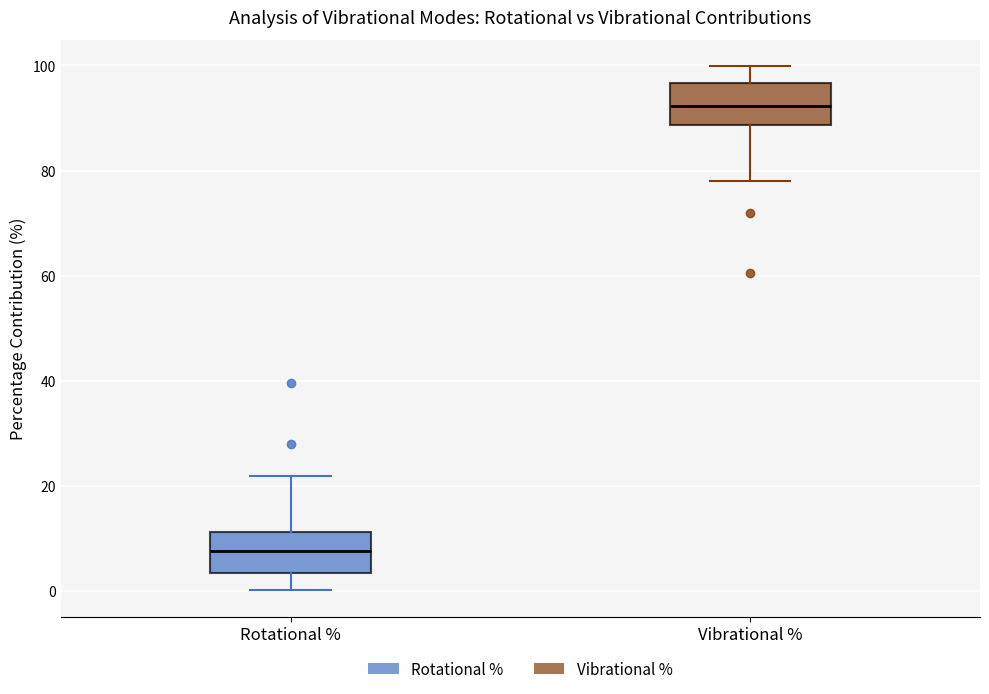

Which box has the lowest median line?

Rotational %